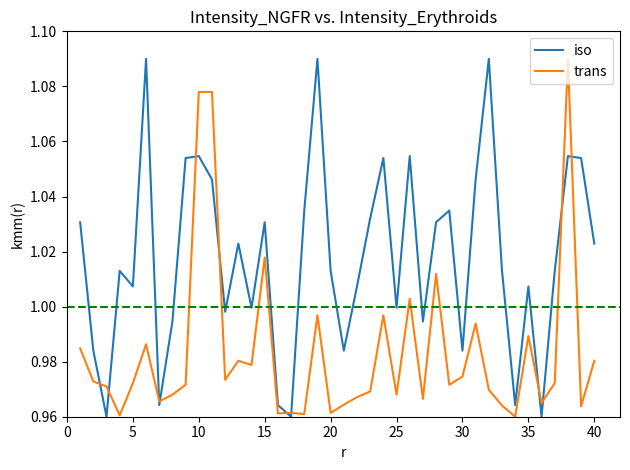

Which series has the largest total across all categories?

iso